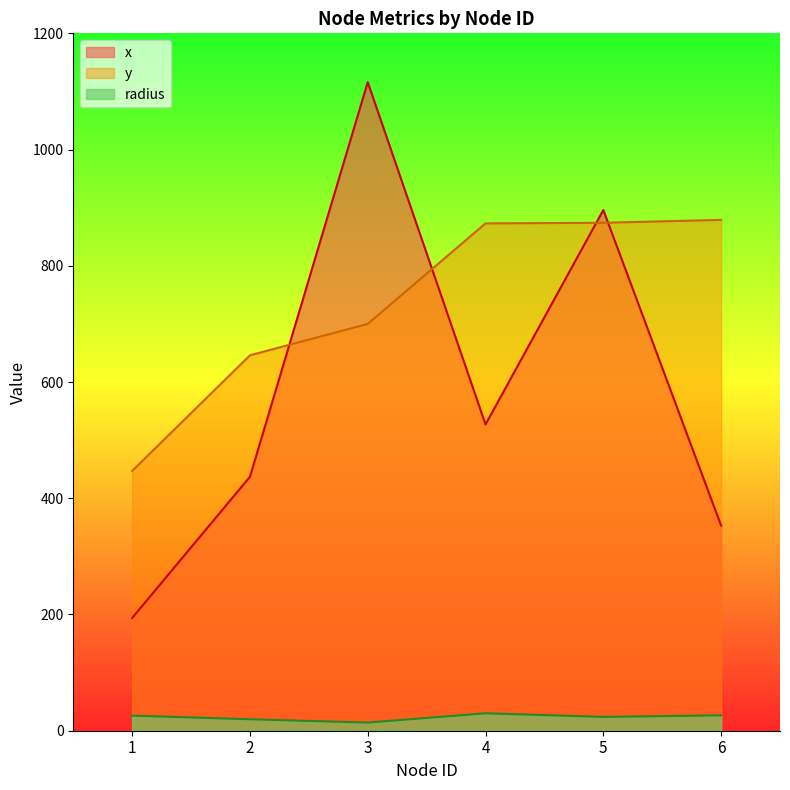

What is the difference between the second highest and minimum values in the y series?

427.0